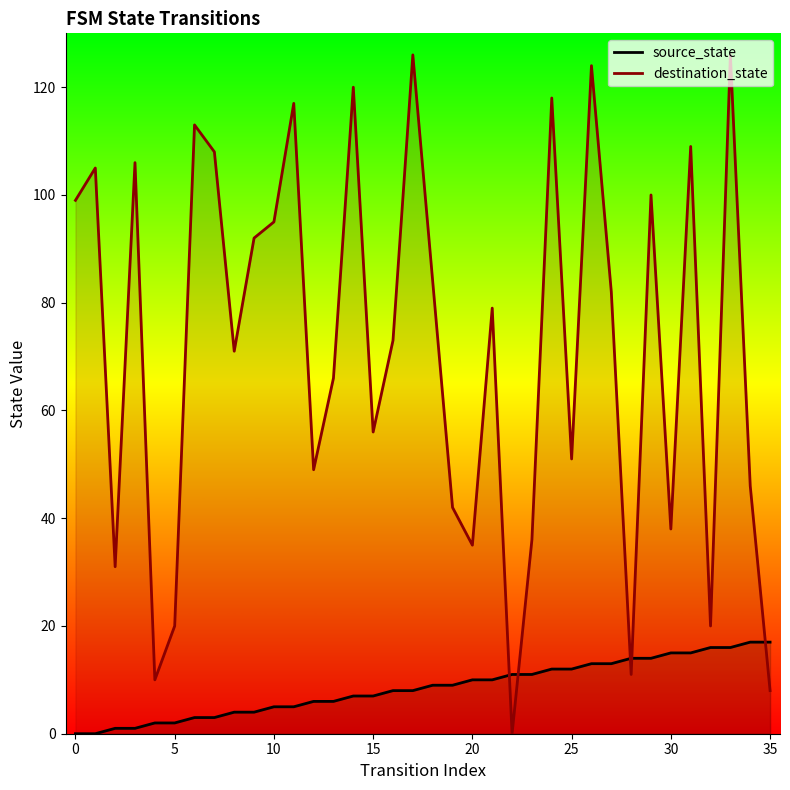

Is the value of destination_state at 20 greater than the value of source_state at 17?

Yes